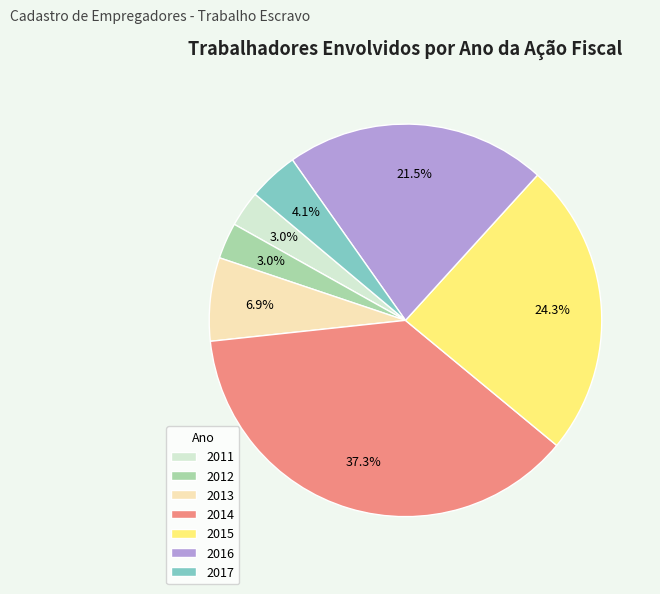

What is the largest slice in the pie chart?

2014